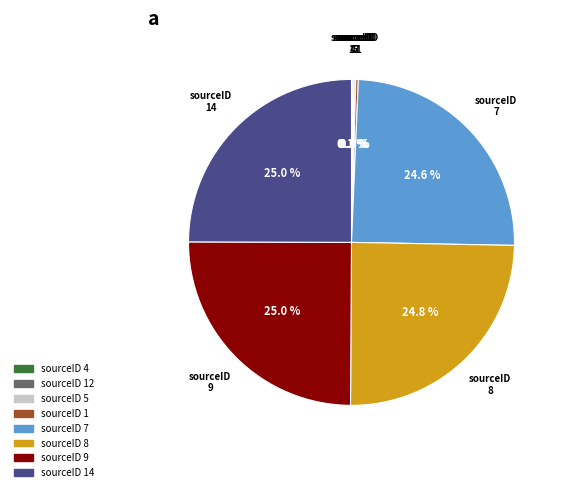

Does any single category account for the majority?

No